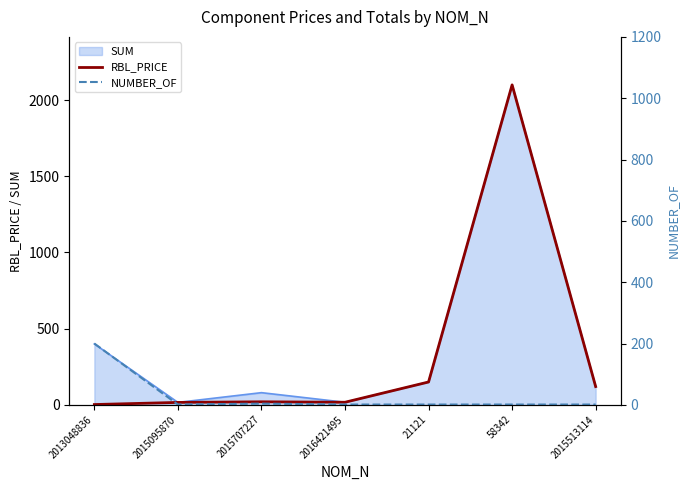

The value of RBL_PRICE at 21121 is 253. True or false?

False